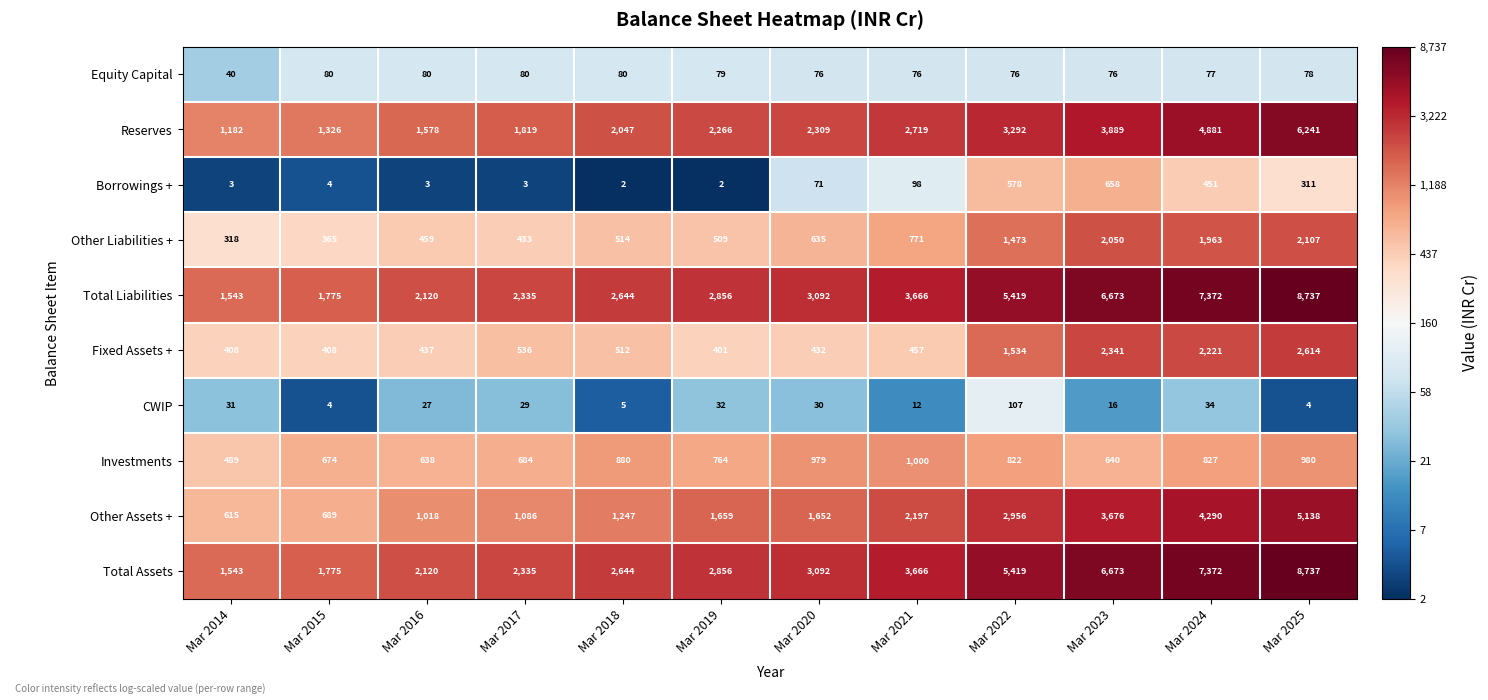

List the labels in order of Reserves value, smallest first.

Mar 2014, Mar 2015, Mar 2016, Mar 2017, Mar 2018, Mar 2019, Mar 2020, Mar 2021, Mar 2022, Mar 2023, Mar 2024, Mar 2025